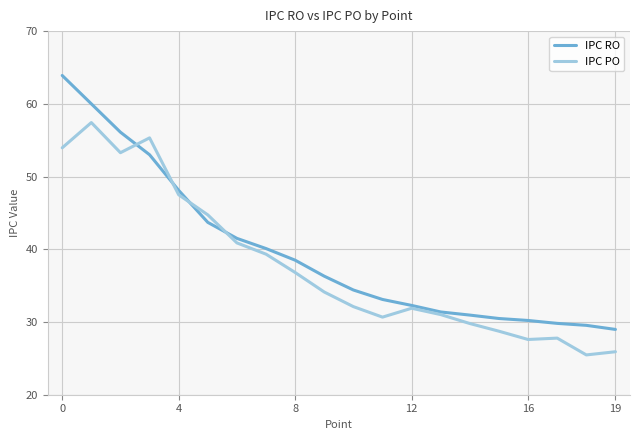

What is the smallest value displayed?

25.5